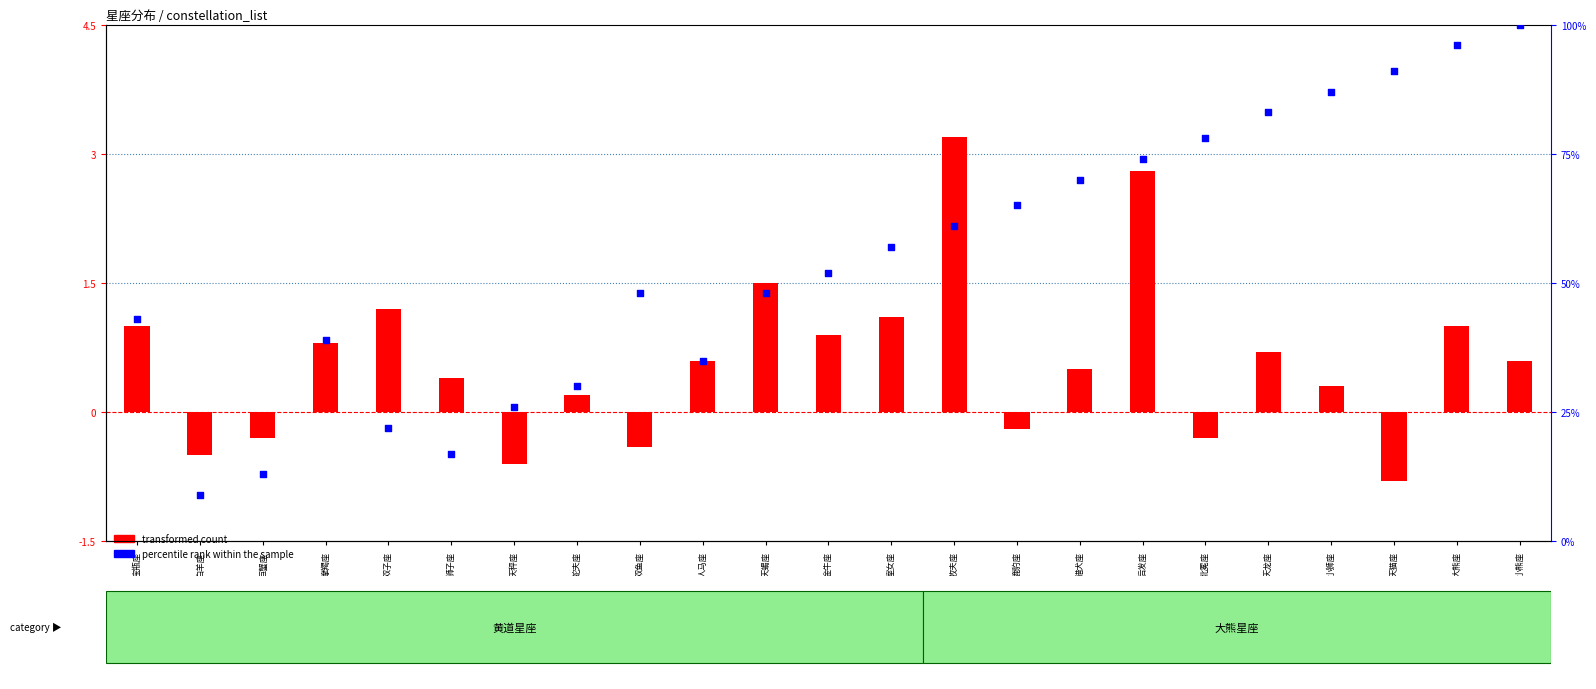

Which series has the largest Y range (max minus min)?

percentile rank within the sample